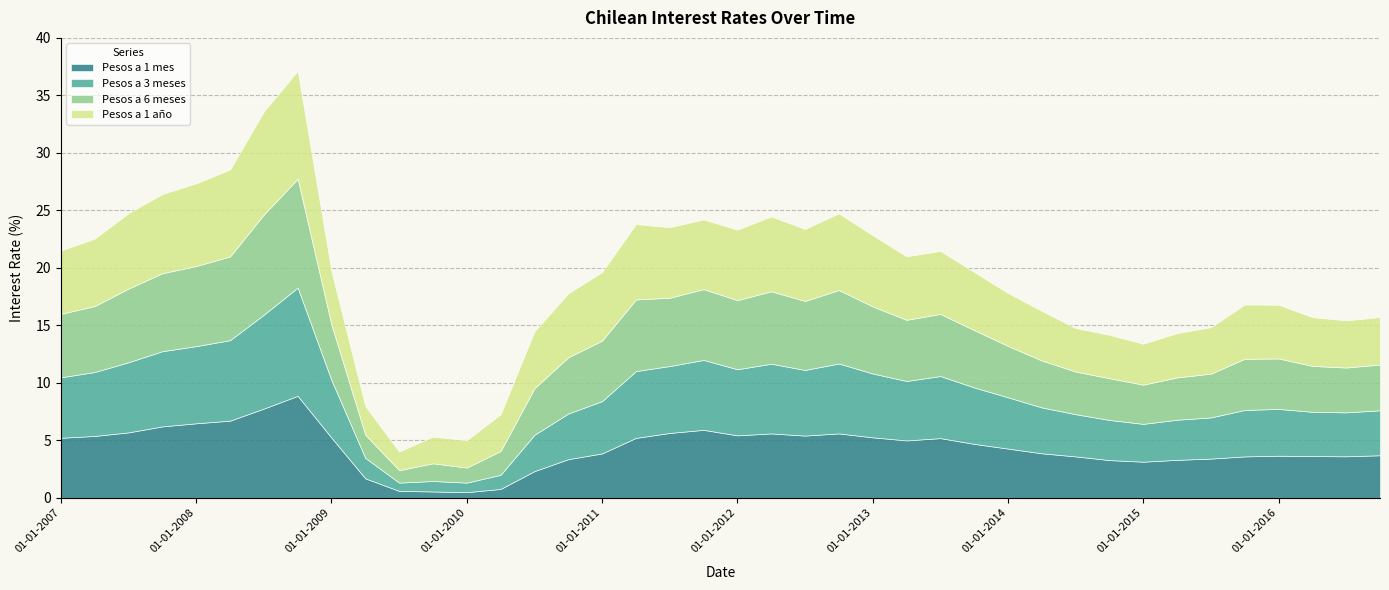

What is the difference between the maximum and minimum values in the Pesos a 6 meses series?

8.4